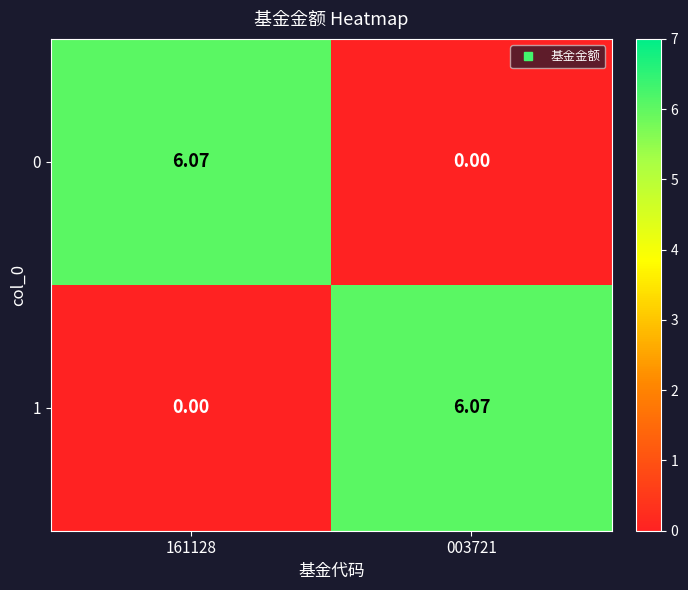

Rank the series at 003721 from highest to lowest value.

1, 0